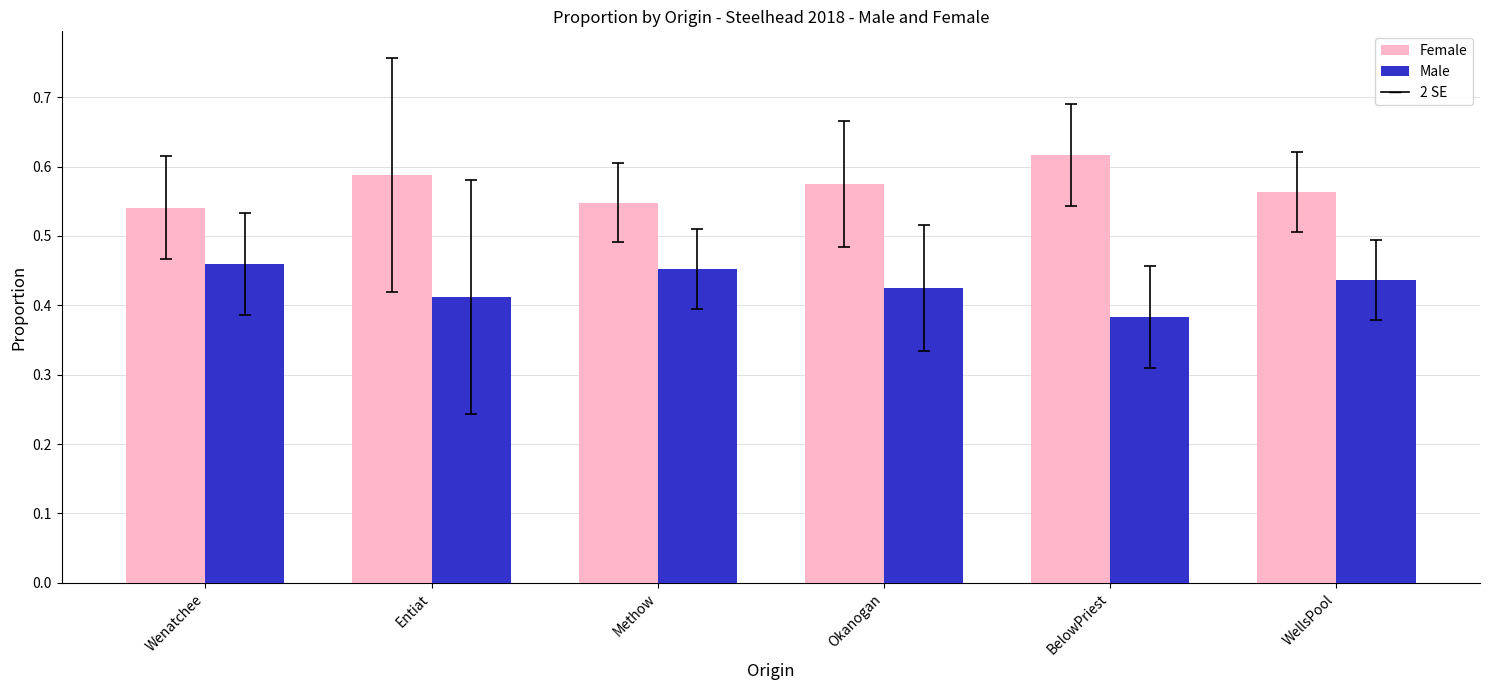

At which category does the chart reach its peak across all series?

BelowPriest